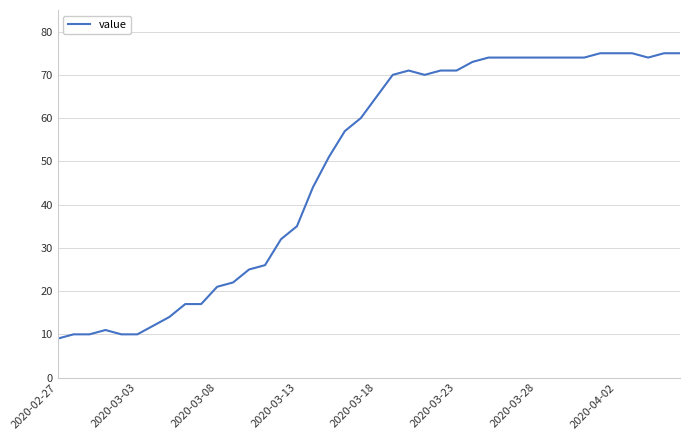

What is the maximum value shown in the chart?

75